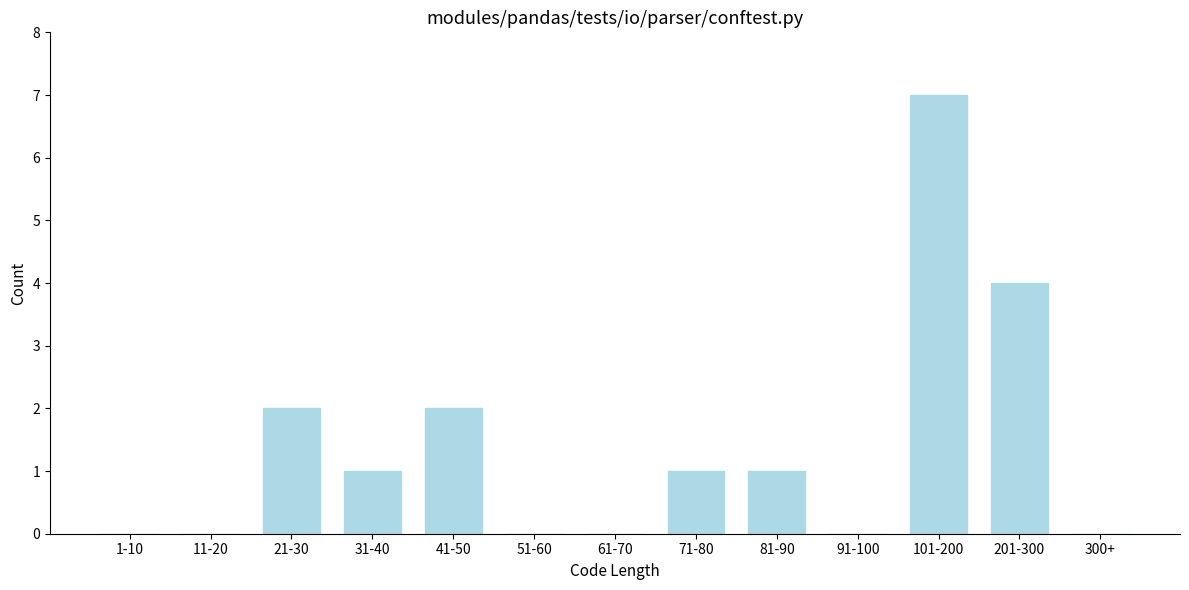

Reading left to right, list all the values displayed in this chart.

1-10=0	11-20=0	21-30=2	31-40=1	41-50=2	51-60=0	61-70=0	71-80=1	81-90=1	91-100=0	101-200=7	201-300=4	300+=0